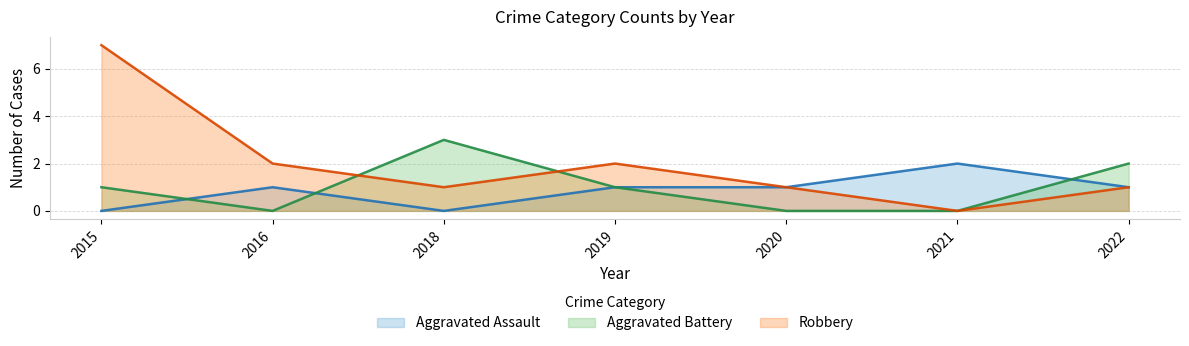

At which category is the sum across all series the highest?

2015